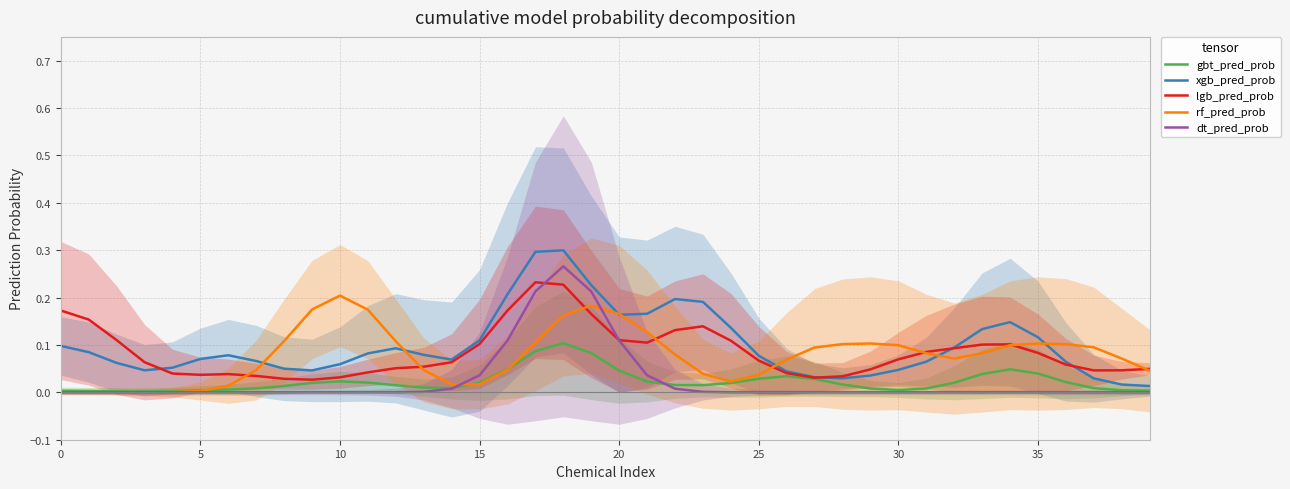

The value of dt_pred_prob at 10 is 0.1. True or false?

False